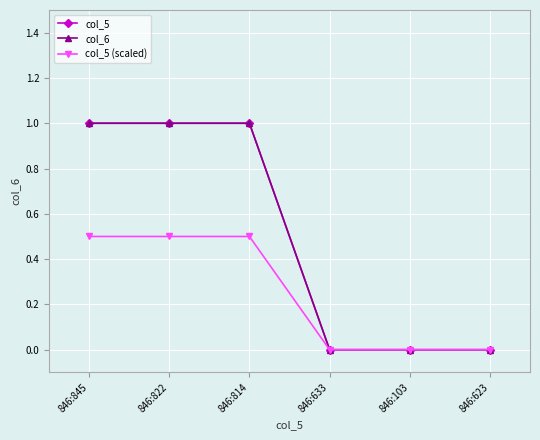

Does the chart have visible grid lines?

Yes